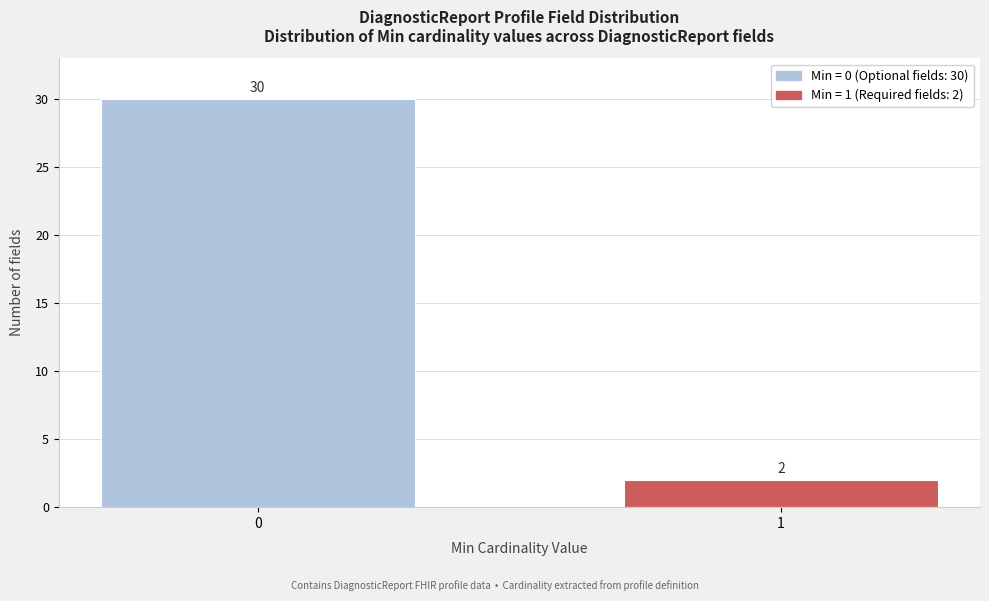

Reading left to right, transcribe all the data shown in this chart.

30	2